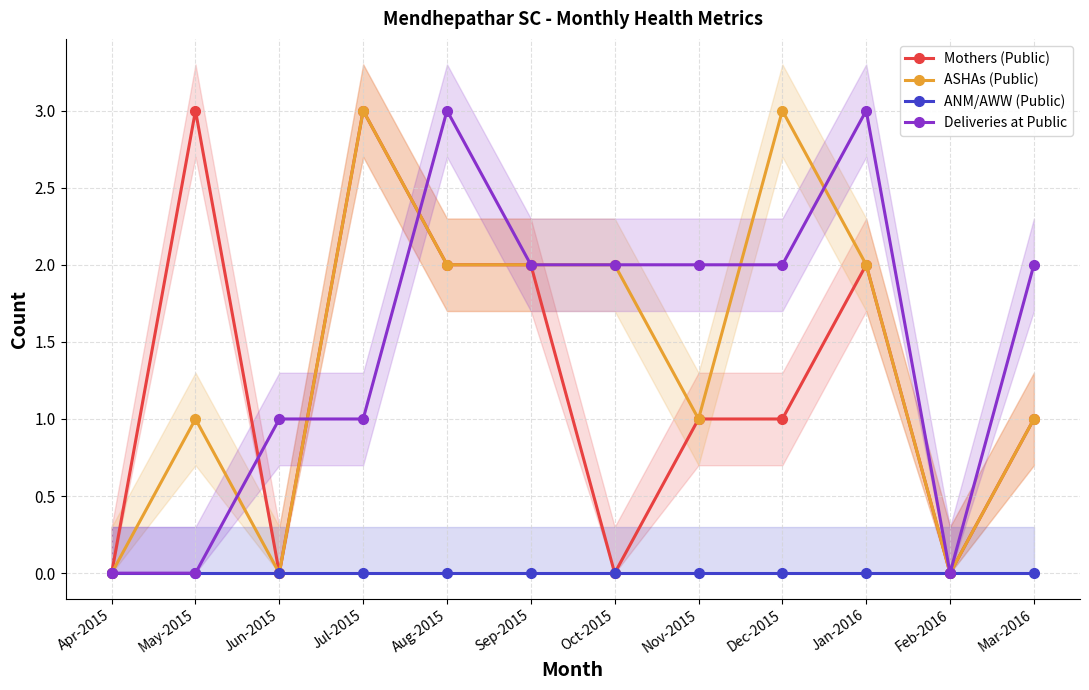

Which has a higher value, May-2015 or Mar-2016?

May-2015